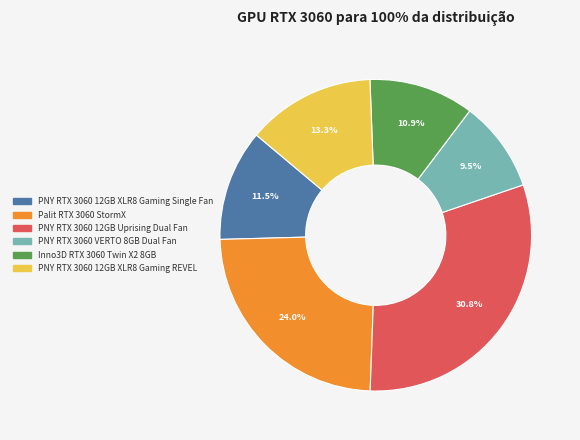

What is the largest slice in the pie chart?

PNY RTX 3060 12GB Uprising Dual Fan